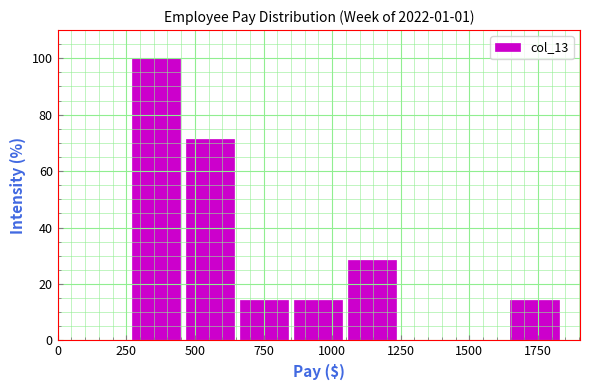

Around what value on the x-axis is the tallest bar? Give the approximate position of its centre, as read against the axis.

350